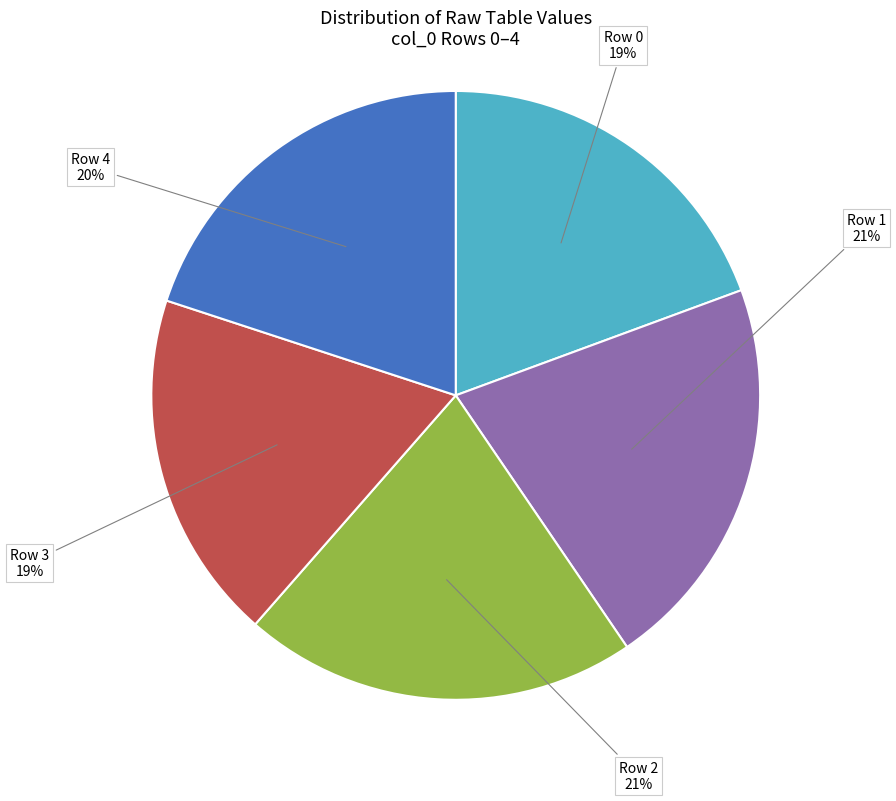

To the nearest percent, what is the average slice percentage?

20%